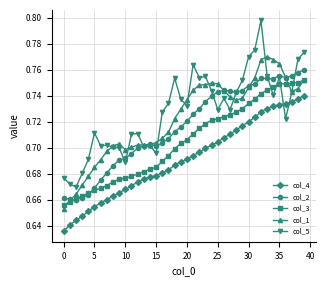

Count the col_3 values in the range 0 to 1.

40